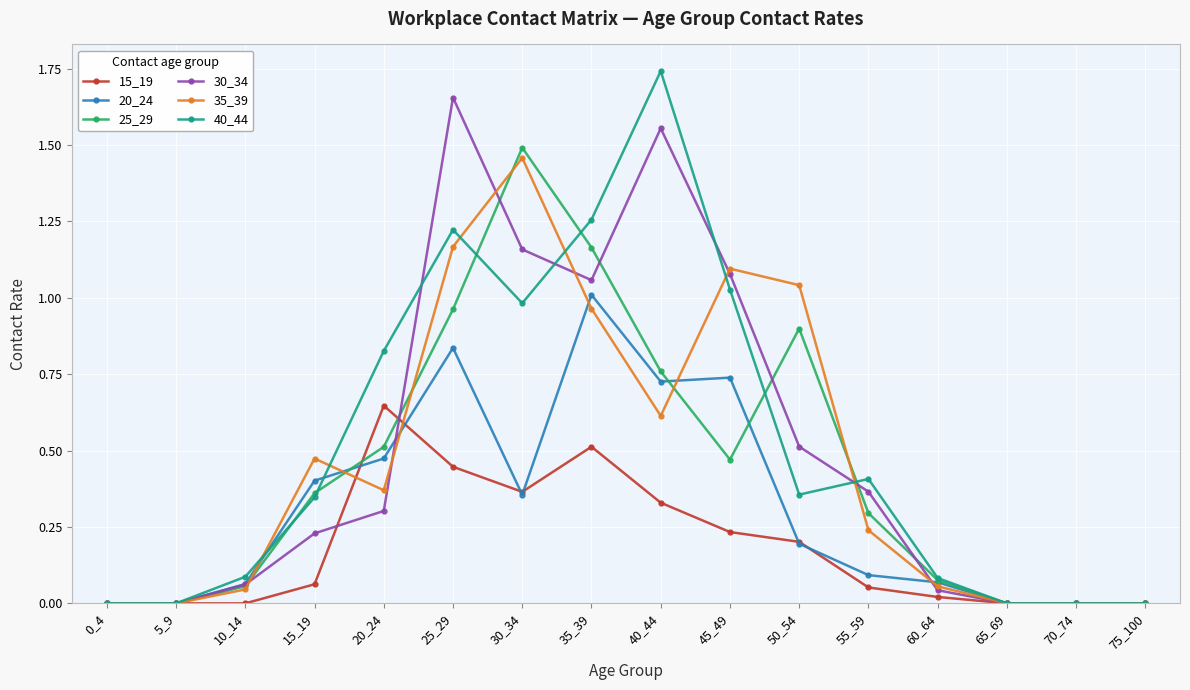

In 25_29, how many points are higher than both neighbors (excluding endpoints)?

2